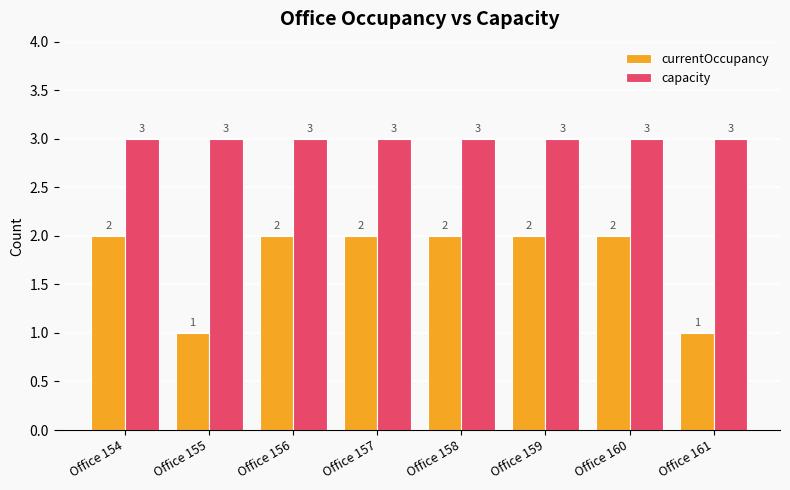

Which series has the largest range (max minus min)?

currentOccupancy